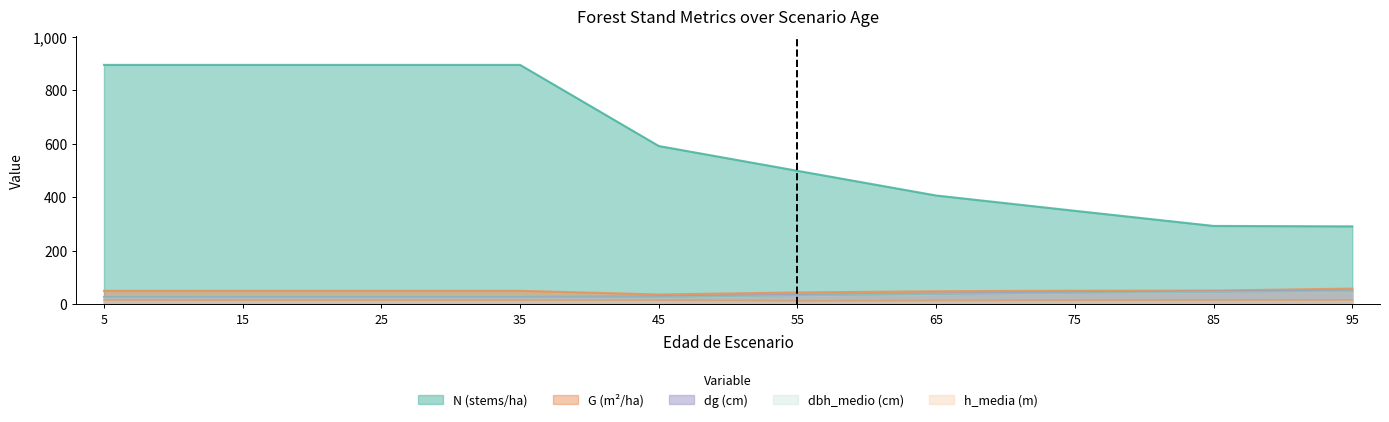

Between 35 and 85, which series saw the biggest shift?

N (stems/ha)